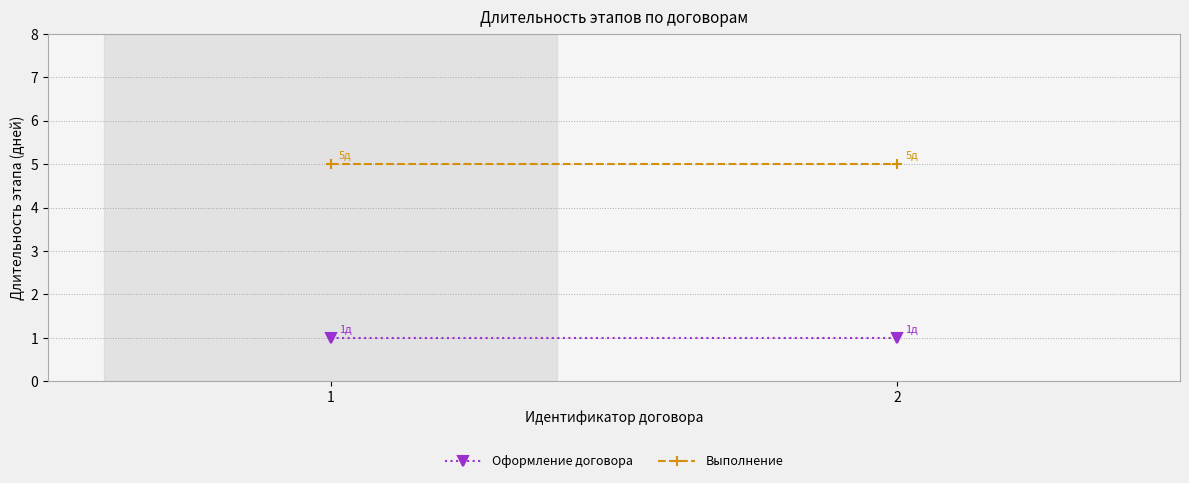

What is the value of the Оформление договора point at the 1st from the left?

1